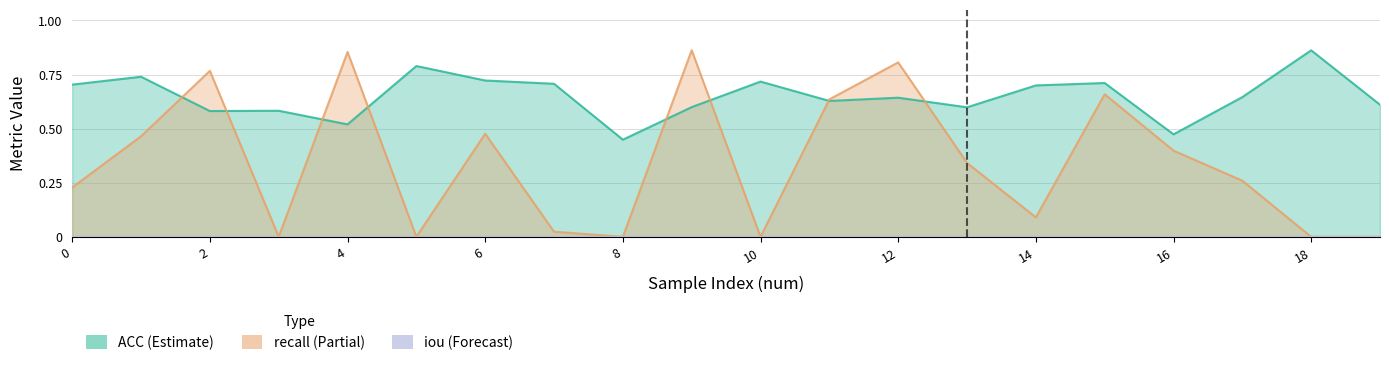

What is the difference between the maximum and second lowest values in the recall series?

0.9